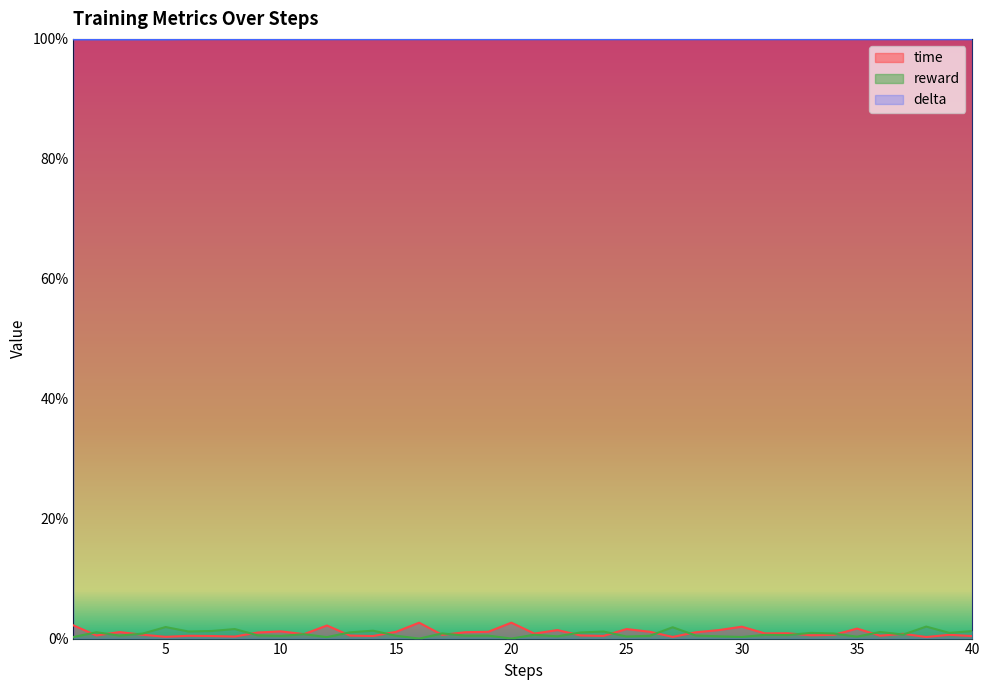

The delta series shows 0.5 at 29. True or false?

False